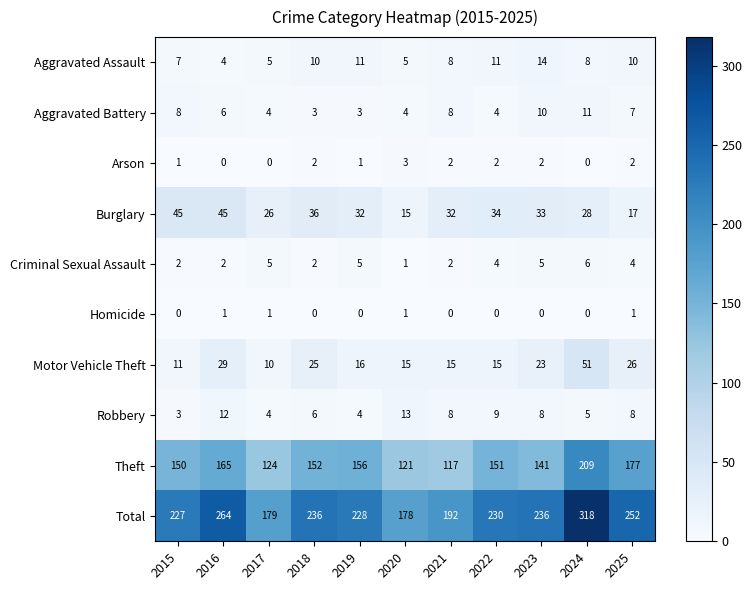

Which series has the largest range (max minus min)?

Total